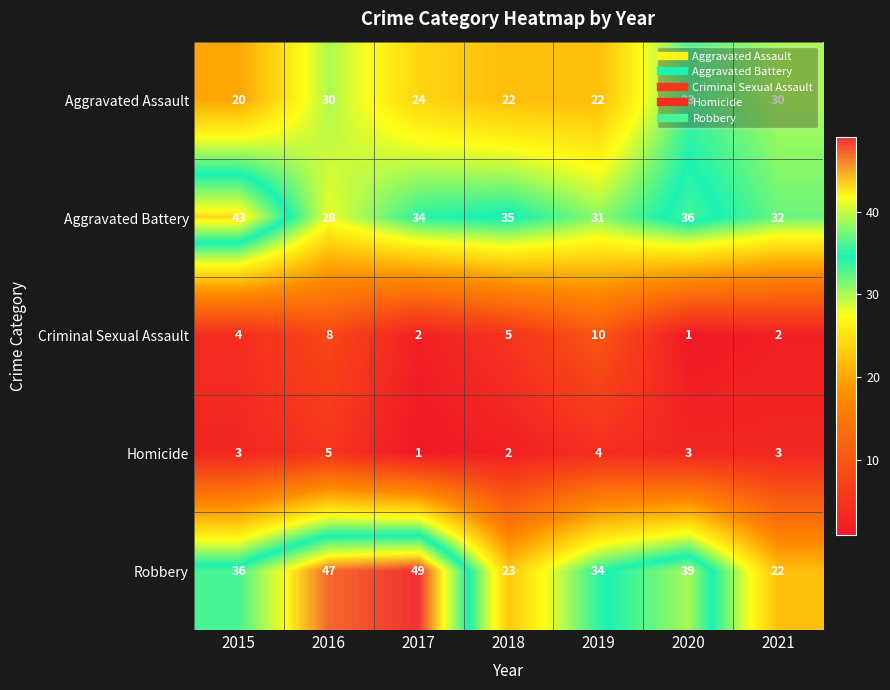

Which series changed the most between 2017 and 2018?

Robbery